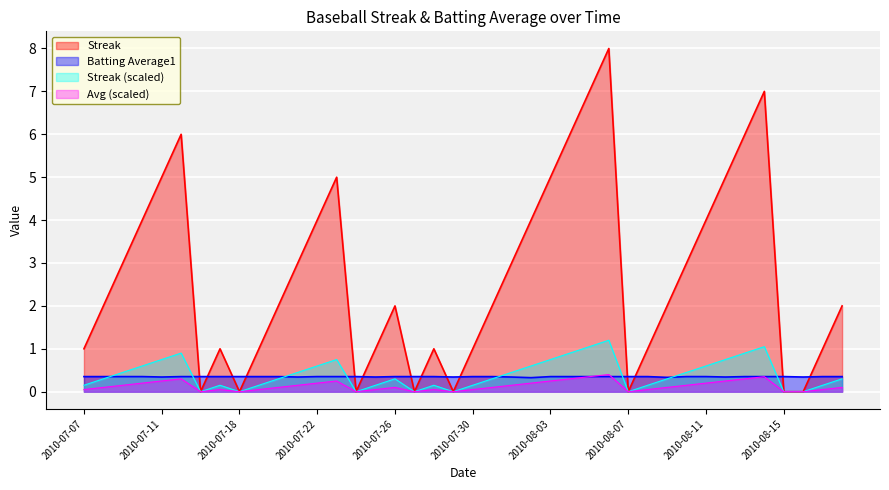

Reading left to right, what are all the values shown in this chart?

Streak: 2010-07-07=1.0	2010-07-08=2.0	2010-07-09=3.0	2010-07-10=4.0	2010-07-11=5.0	2010-07-15=6.0	2010-07-16=0.0	2010-07-17=1.0	2010-07-18=0.0	2010-07-19=1.0	2010-07-20=2.0	2010-07-21=3.0	2010-07-22=4.0	2010-07-23=5.0	2010-07-24=0.0	2010-07-25=1.0	2010-07-26=2.0	2010-07-27=0.0	2010-07-28=1.0	2010-07-29=0.0	2010-07-30=1.0	2010-07-31=2.0	2010-08-01=3.0	2010-08-02=4.0	2010-08-03=5.0	2010-08-04=6.0	2010-08-05=7.0	2010-08-06=8.0	2010-08-07=0.0	2010-08-08=1.0	2010-08-09=2.0	2010-08-10=3.0	2010-08-11=4.0	2010-08-12=5.0	2010-08-13=6.0	2010-08-14=7.0	2010-08-15=0.0	2010-08-16=0.0	2010-08-17=1.0	2010-08-18=2.0
Batting Average1: 2010-07-07=0.4	2010-07-08=0.4	2010-07-09=0.4	2010-07-10=0.4	2010-07-11=0.3	2010-07-15=0.4	2010-07-16=0.4	2010-07-17=0.4	2010-07-18=0.4	2010-07-19=0.4	2010-07-20=0.4	2010-07-21=0.3	2010-07-22=0.4	2010-07-23=0.4	2010-07-24=0.4	2010-07-25=0.3	2010-07-26=0.4	2010-07-27=0.4	2010-07-28=0.4	2010-07-29=0.3	2010-07-30=0.4	2010-07-31=0.4	2010-08-01=0.3	2010-08-02=0.3	2010-08-03=0.4	2010-08-04=0.4	2010-08-05=0.4	2010-08-06=0.4	2010-08-07=0.4	2010-08-08=0.4	2010-08-09=0.3	2010-08-10=0.4	2010-08-11=0.4	2010-08-12=0.3	2010-08-13=0.4	2010-08-14=0.4	2010-08-15=0.4	2010-08-16=0.3	2010-08-17=0.4	2010-08-18=0.4